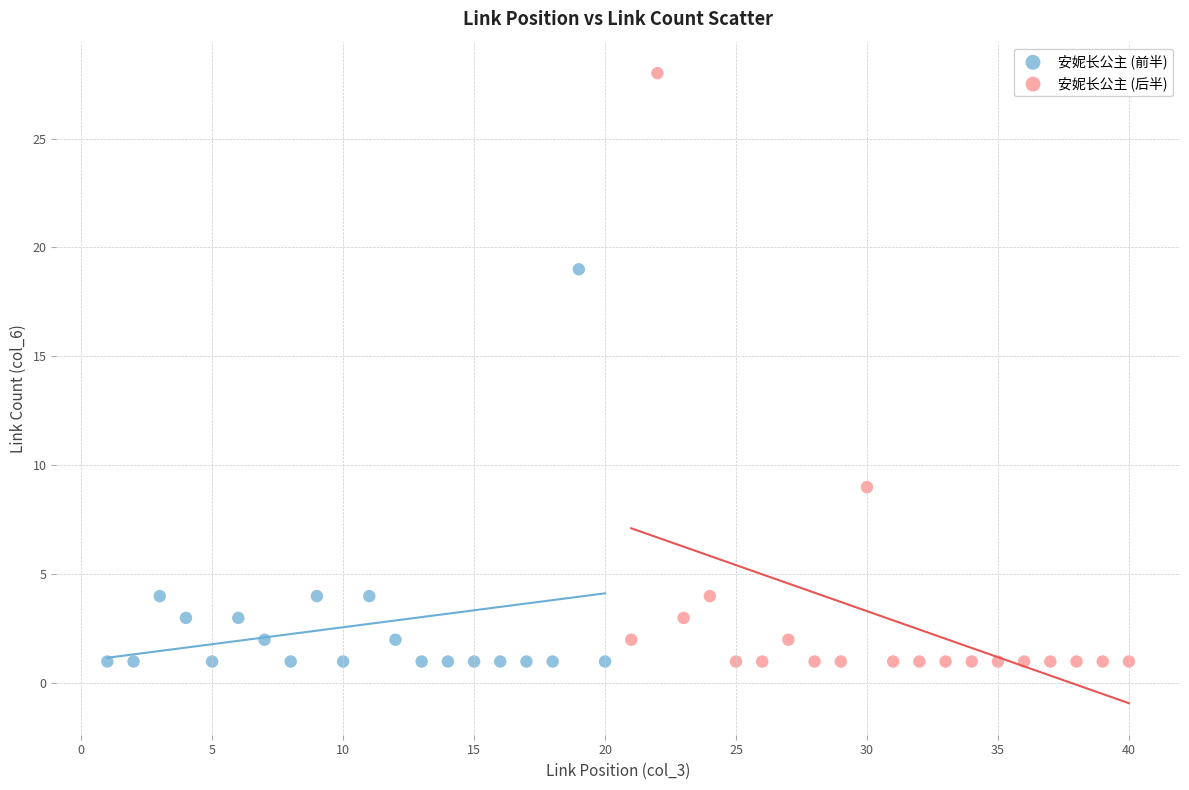

Which series reaches the maximum Y coordinate?

安妮长公主 (后半)